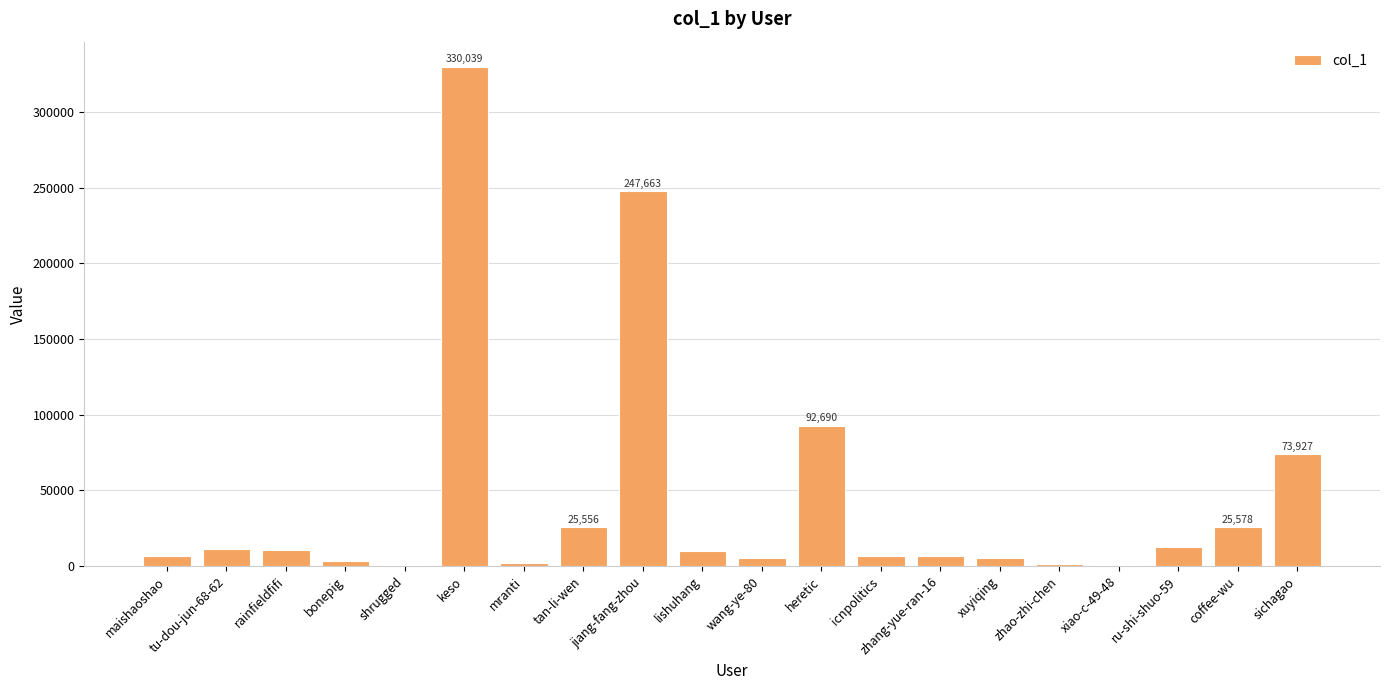

What is the maximum value shown in the chart?

330039